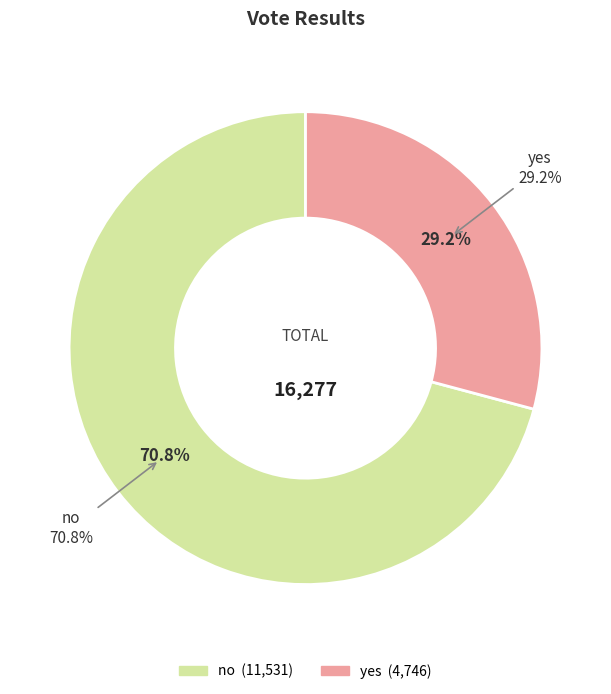

How much of the chart is everything except yes?

70.8%